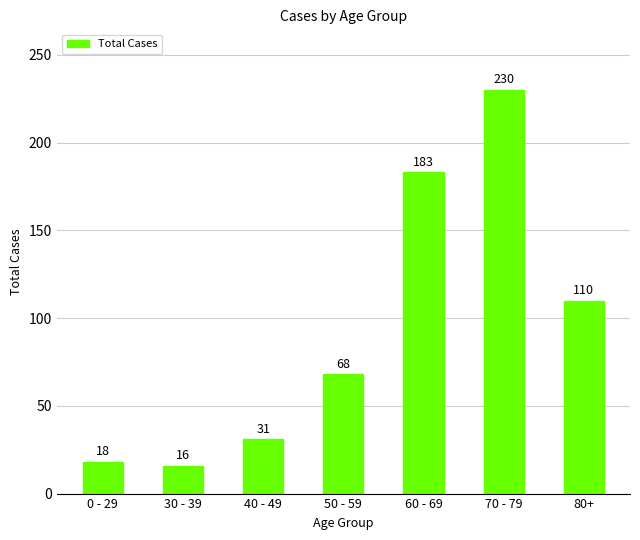

The value at 60 - 69 is 183. True or false?

True